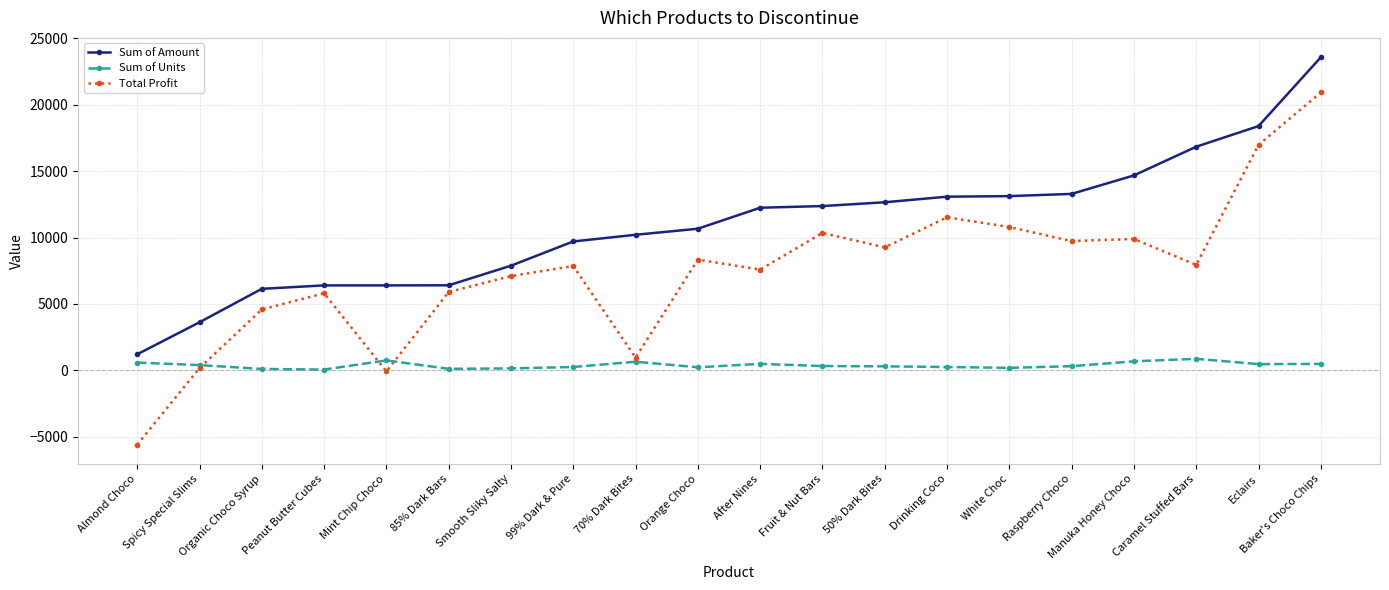

True or false: Total Profit and Sum of Amount cross at least once.

False